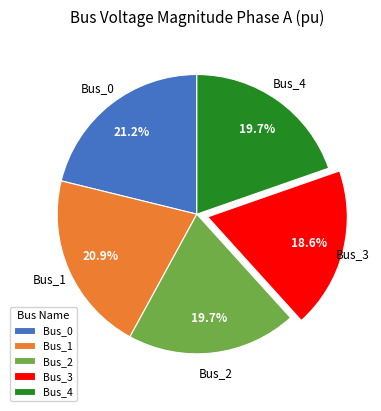

Which slice is the smallest?

Bus_3